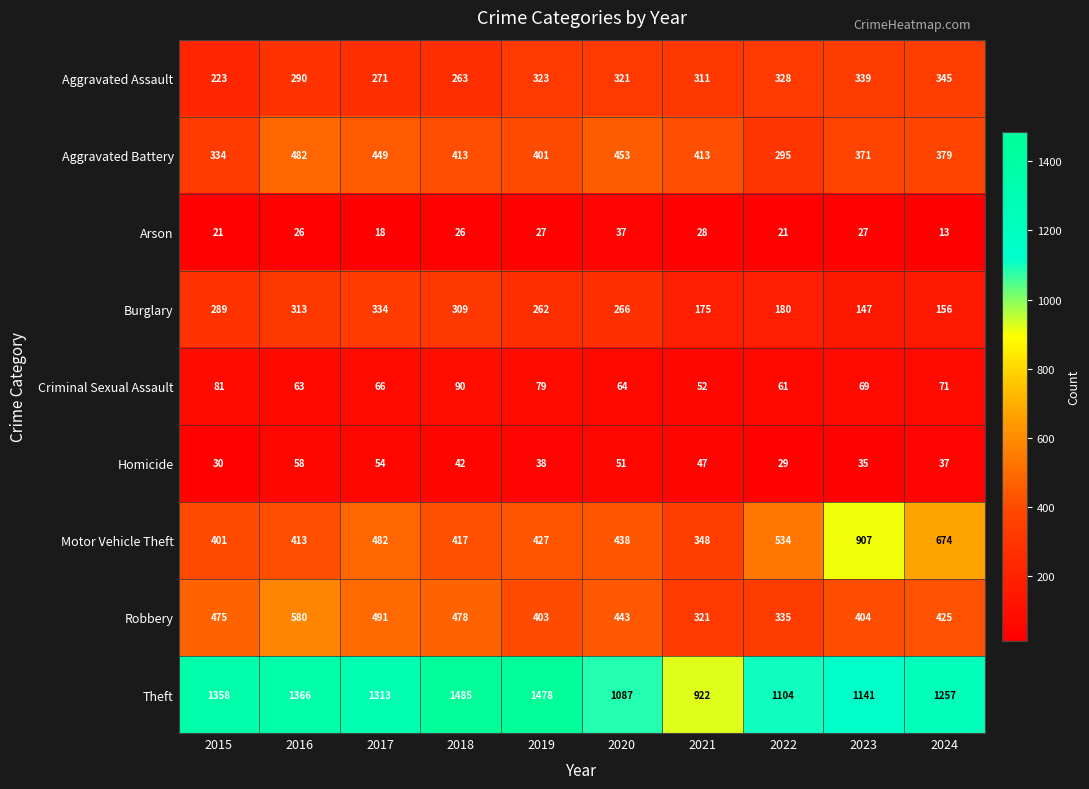

What is the difference between the second highest and minimum values in the Motor Vehicle Theft series?

326